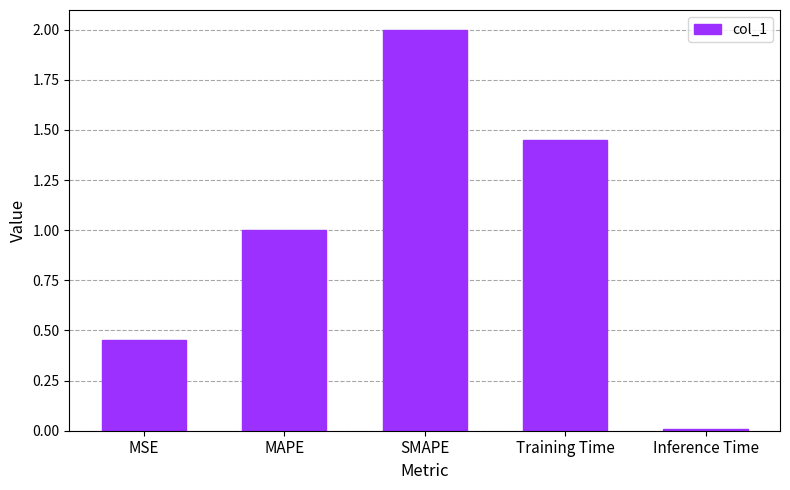

The chart shows a value of 0.0 at Inference Time. True or false?

True